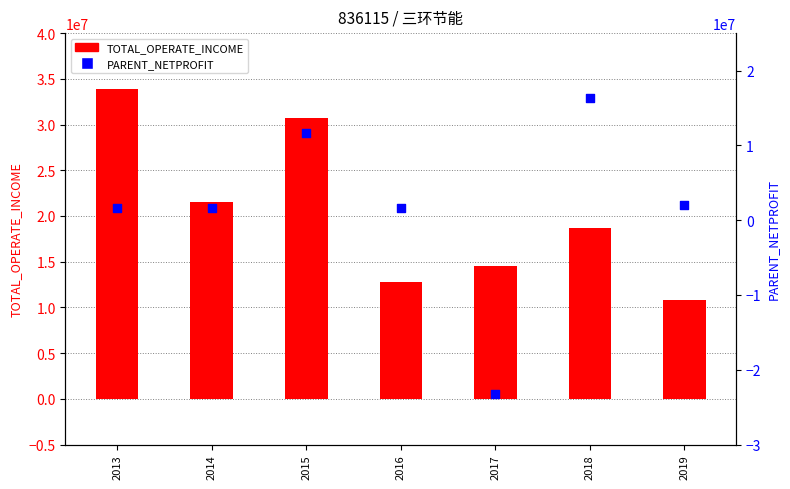

Which series reaches the minimum Y coordinate?

PARENT_NETPROFIT